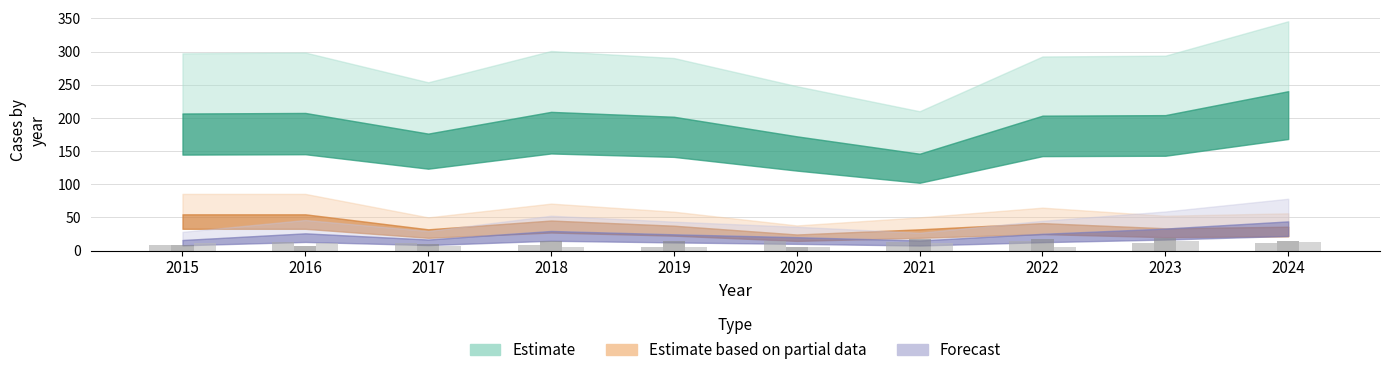

How many data points does each series have?

10